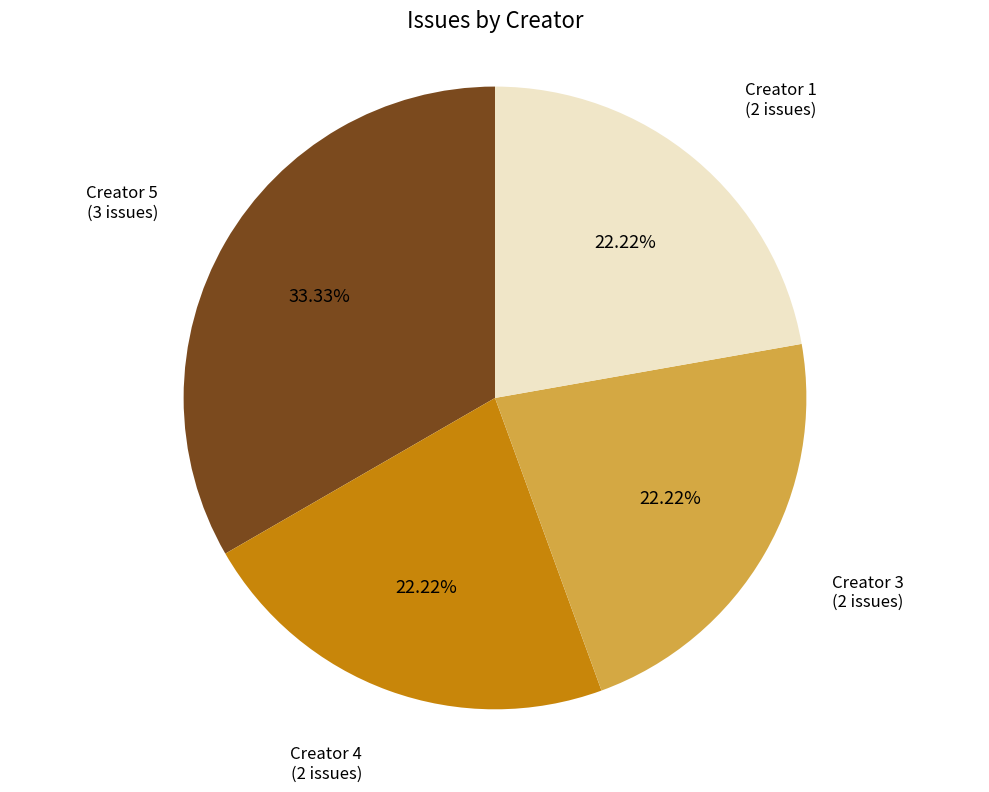

How many slices are in this pie chart?

4